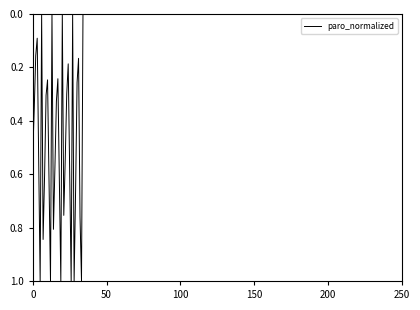

What is the difference between the maximum and minimum values?

1.0